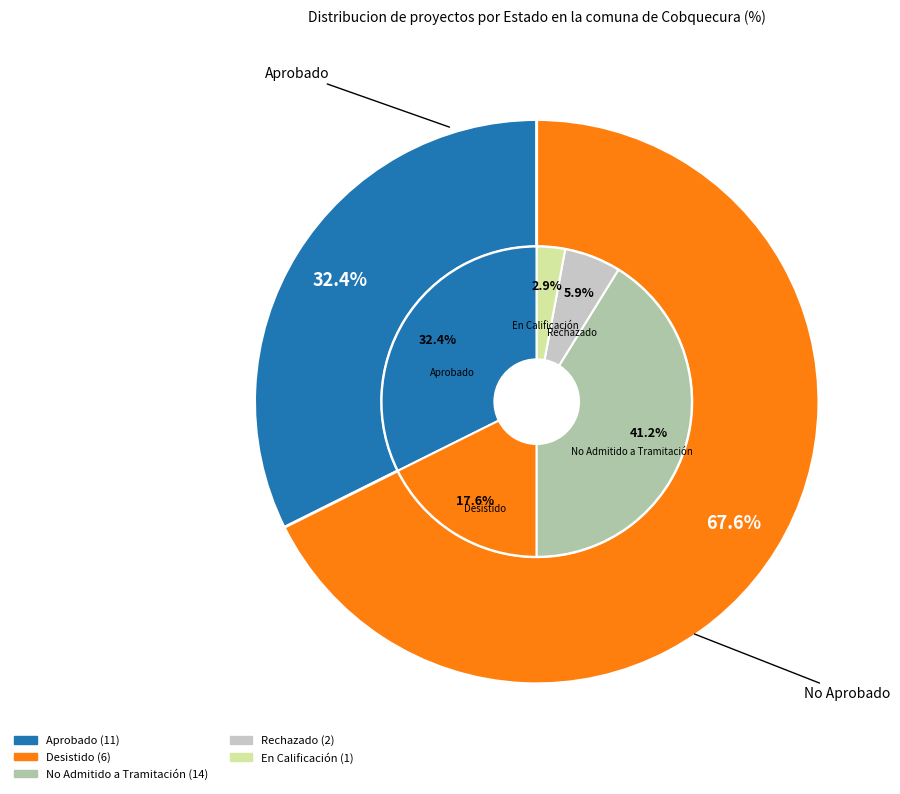

Which category has the biggest portion of the pie?

No Admitido a Tramitación